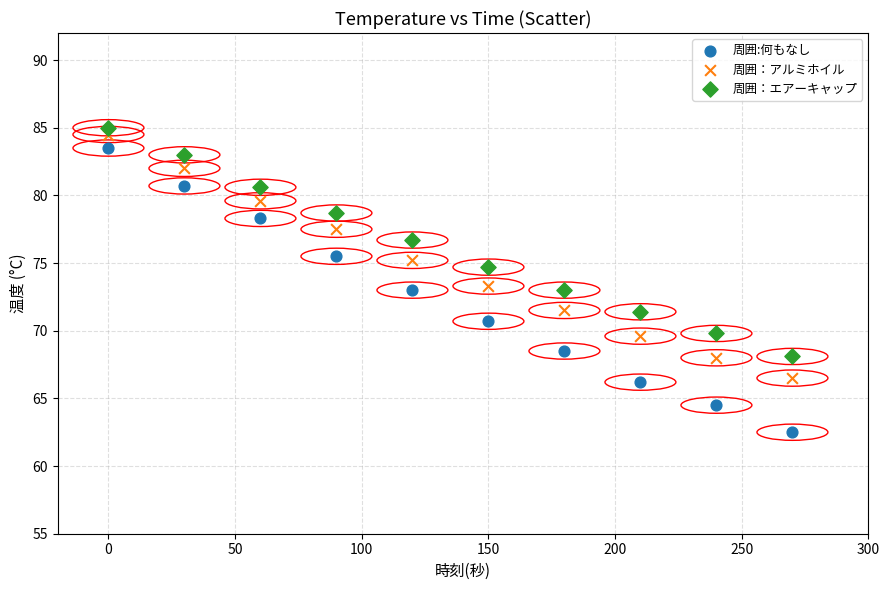

What are all the series names shown in the legend?

周囲:何もなし, 周囲：アルミホイル, 周囲：エアーキャップ